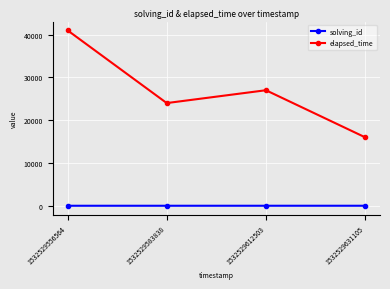

At how many categories does at least one series exceed 20546?

3